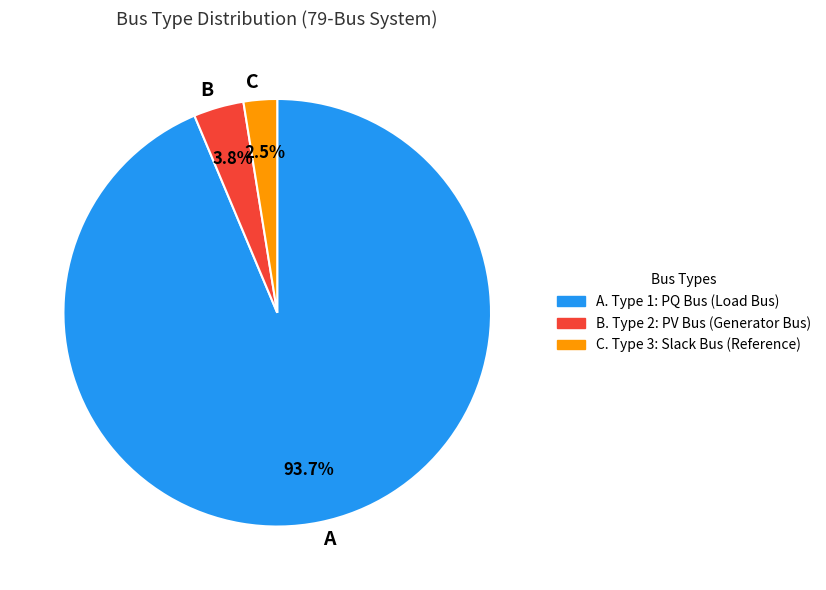

To the nearest percent, what is the average slice percentage?

33%